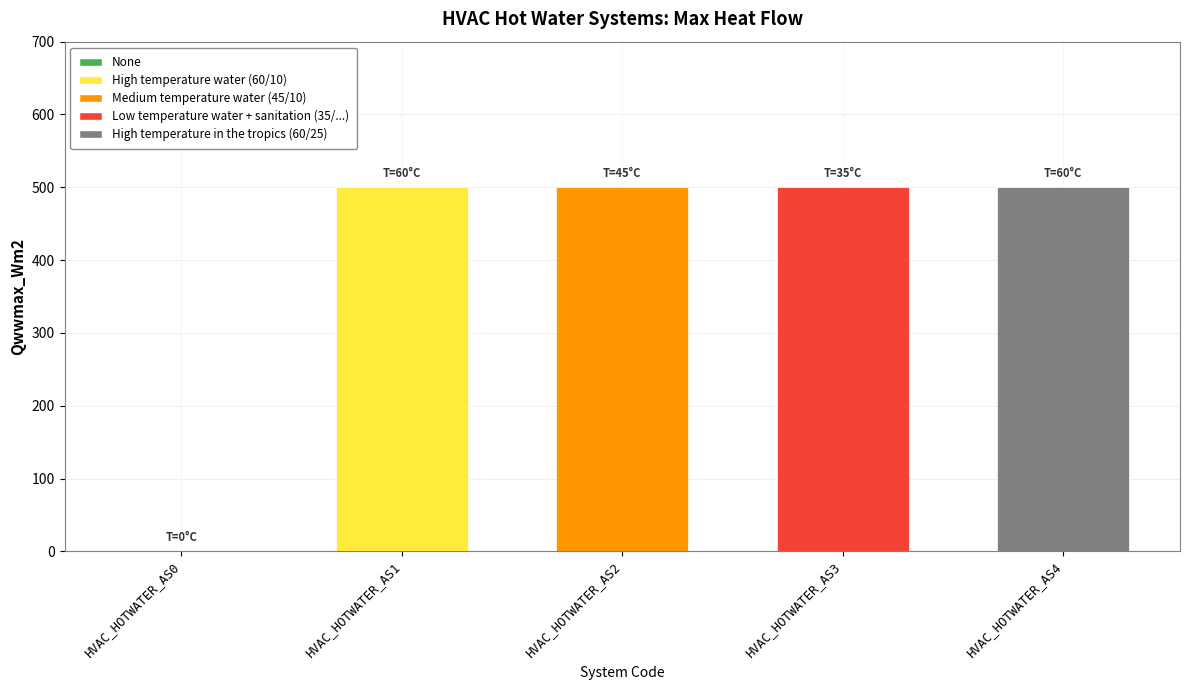

How many data points does each series have?

5